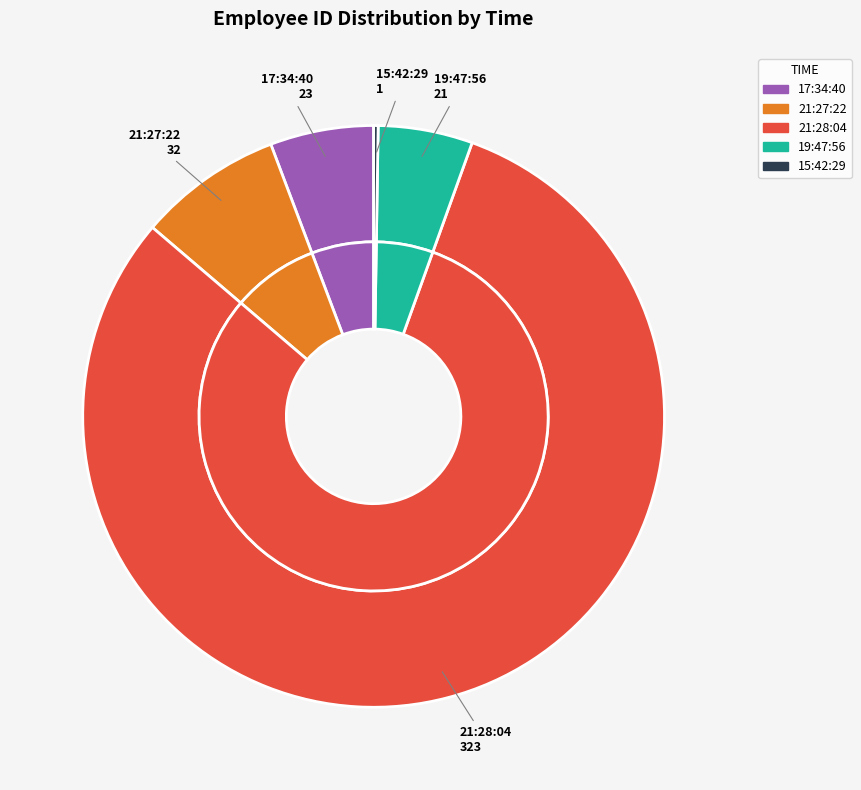

Do 17:34:40 and 21:27:22 together represent more than half of the pie?

No